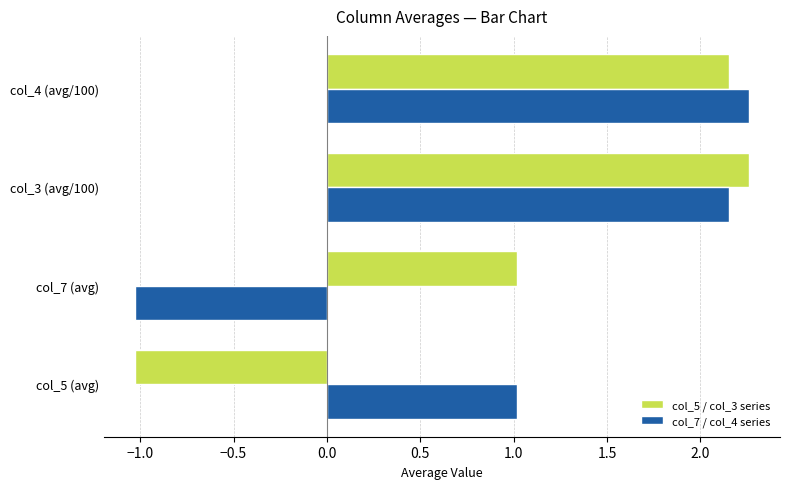

What is the sum of all col_5 / col_3 series values?

4.4